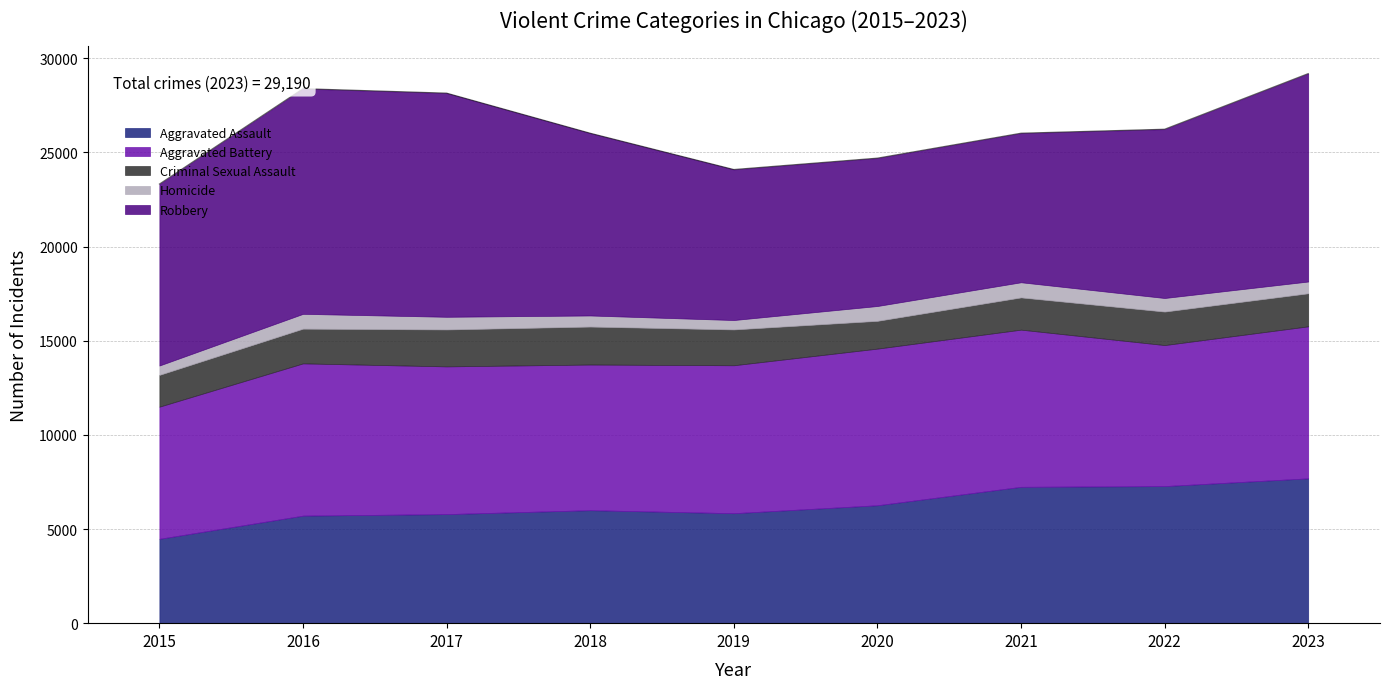

How many interior local valleys does the Aggravated Battery series have?

2